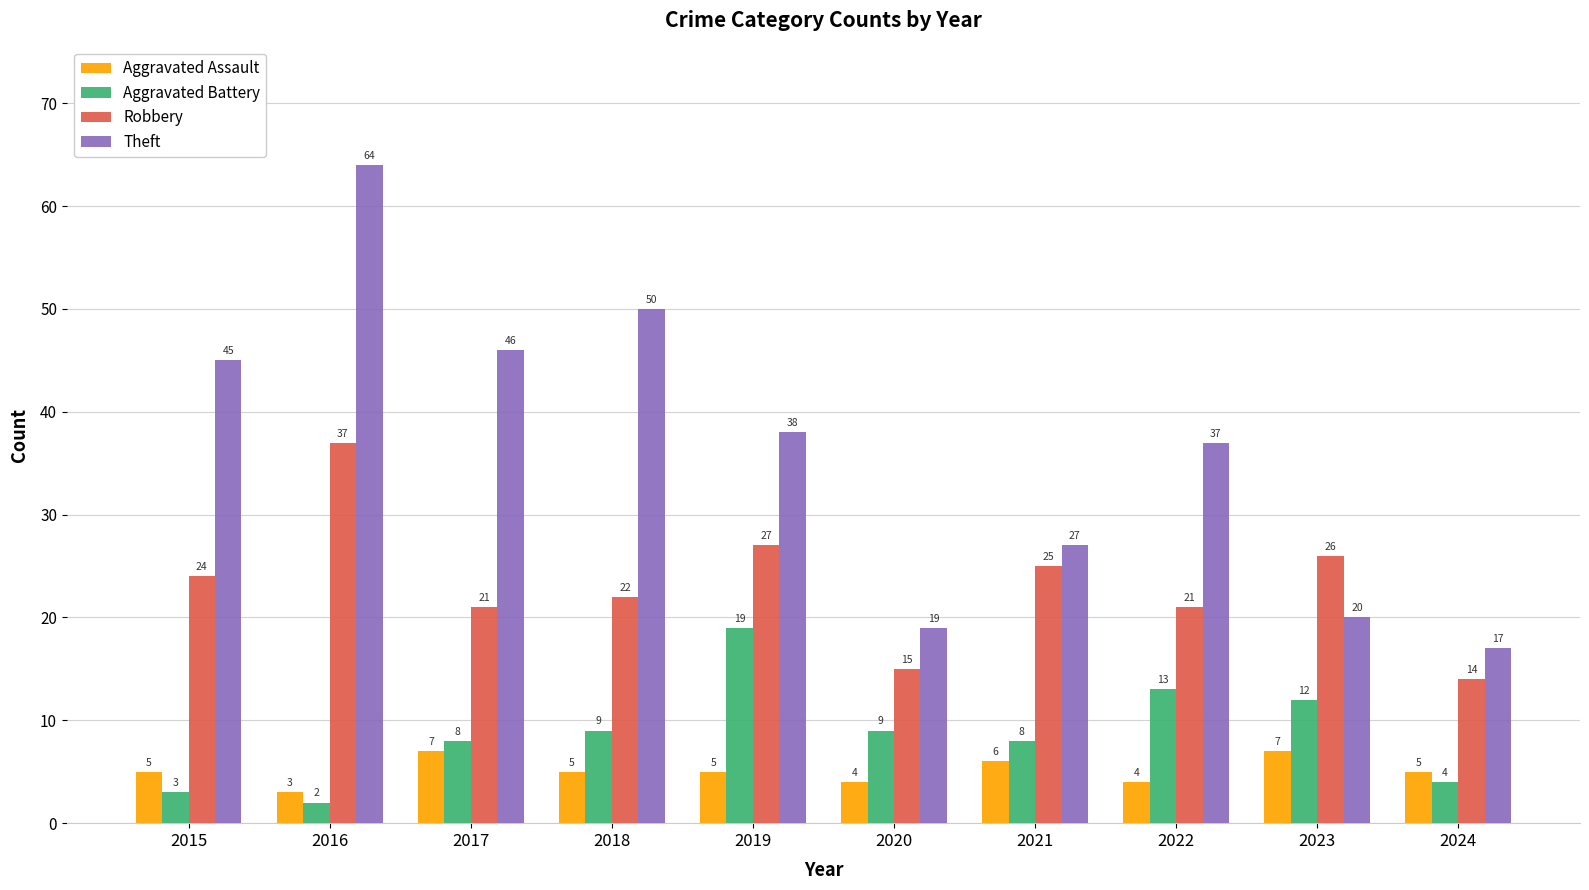

Which series has the widest spread of values?

Theft